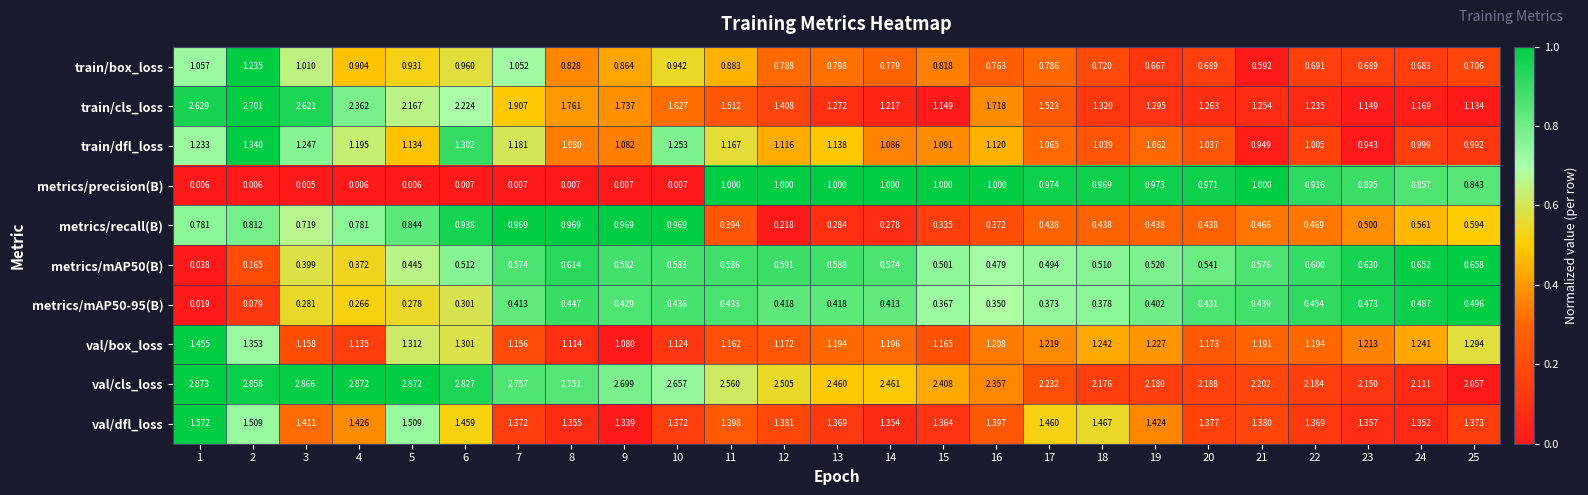

Which series has the largest total across all categories?

val/cls_loss